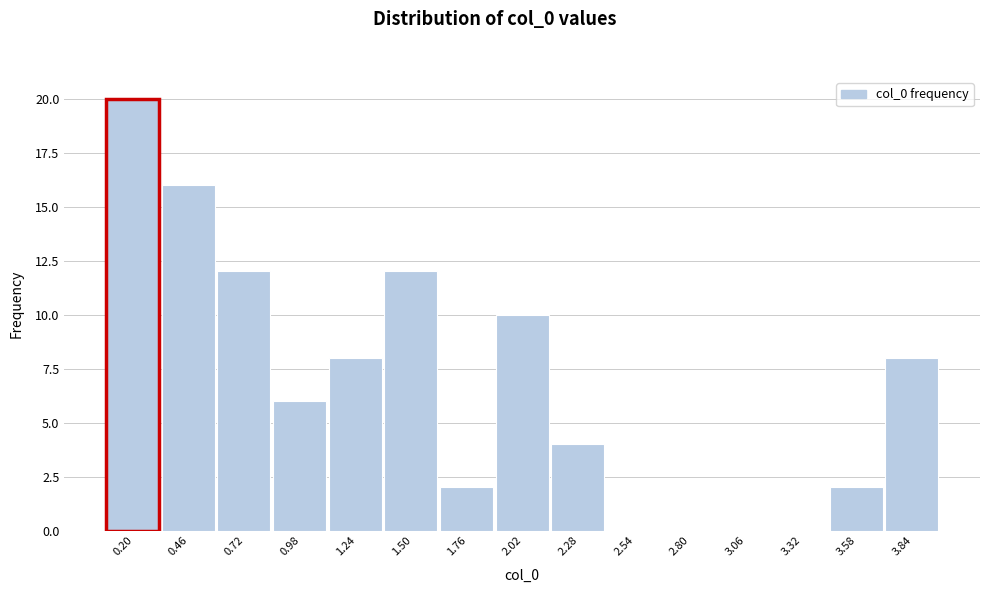

How tall is the bar that spans 3.45 to 3.70 on the x-axis? Neither the bar edges nor the heights are printed on the chart, so give them approximately, as read against the axes.

2